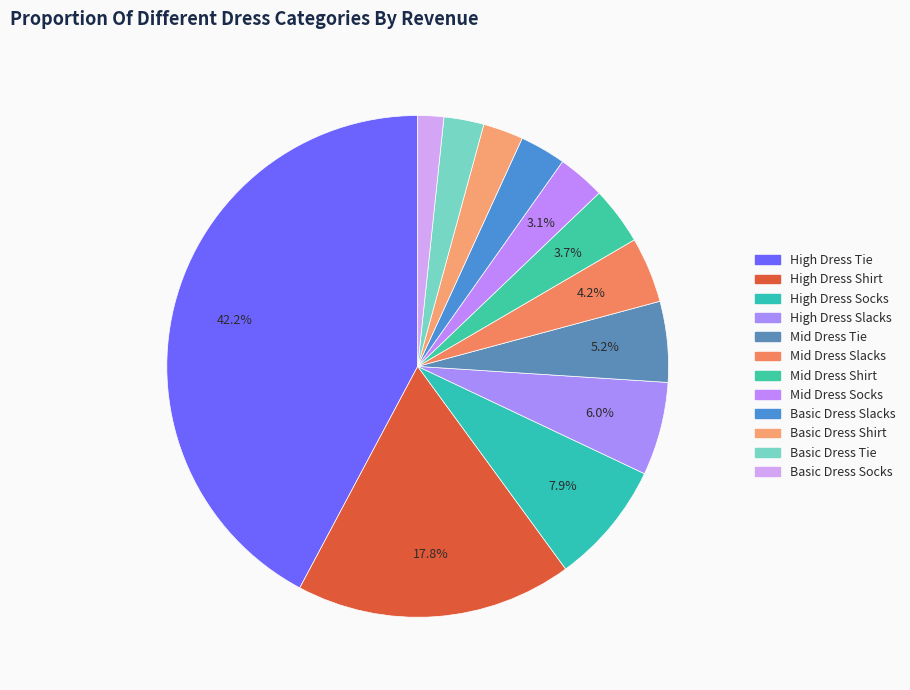

The Basic Dress Shirt slice represents 3% of the pie. True or false?

True